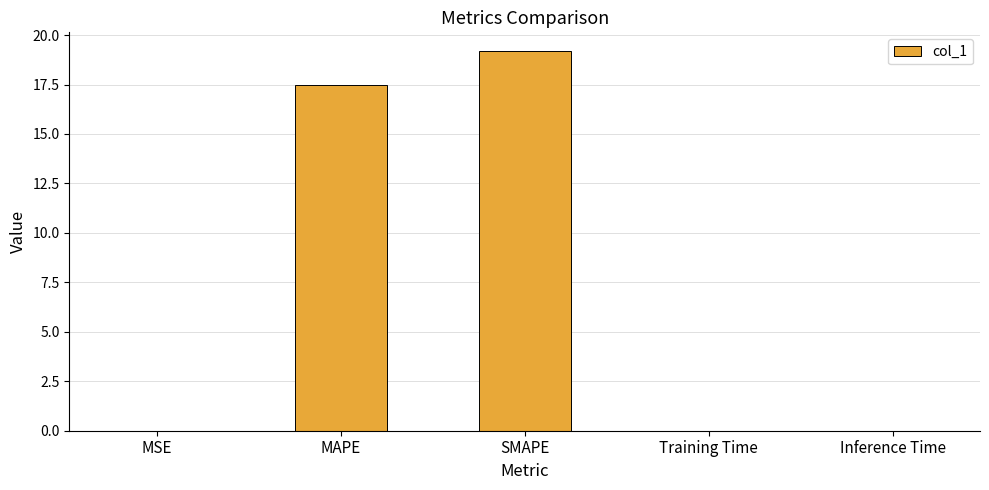

What is the sum of all values?

36.7